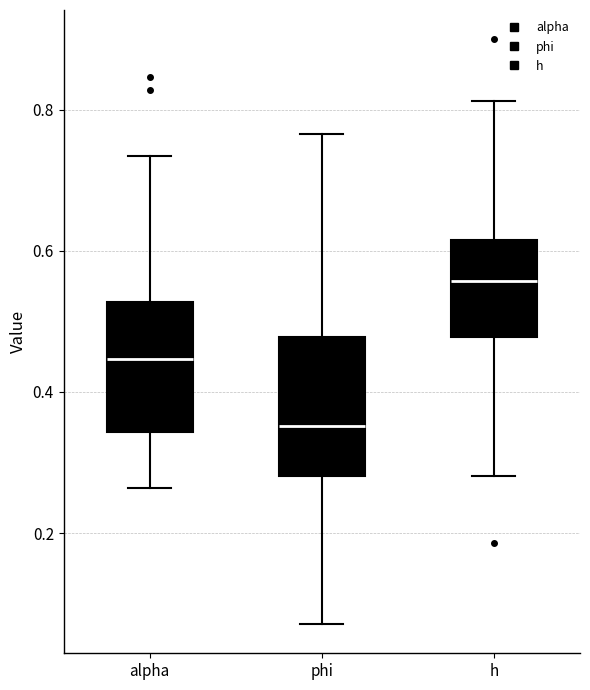

Where does the lower whisker of the box for alpha end on the y-axis? The values are not printed on the chart, so give them approximately, as read against the axis.

0.26